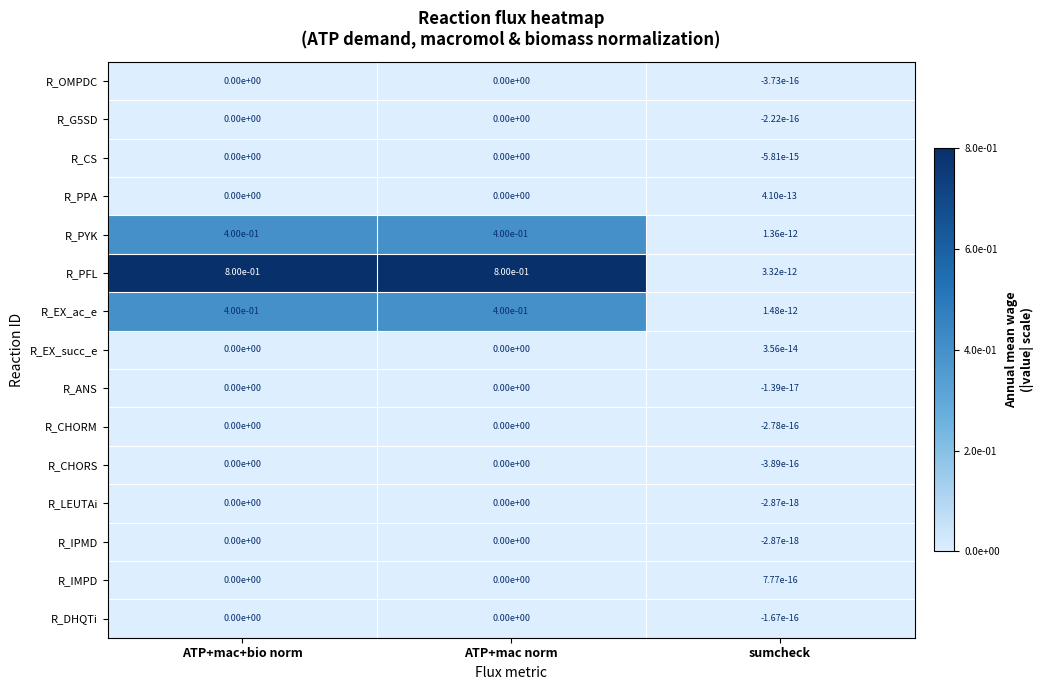

Is it true that R_G5SD equals 0.0 at ATP+mac+bio norm?

True